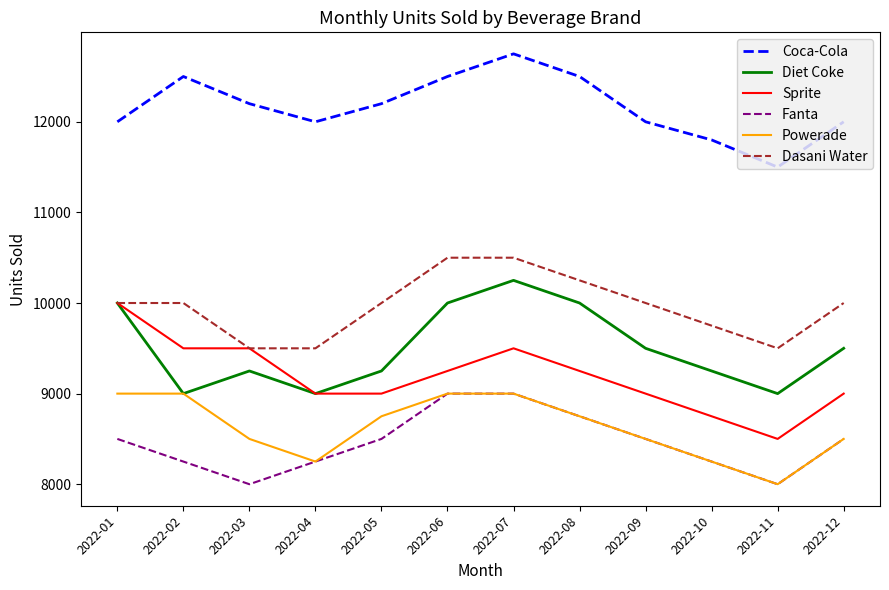

At which category does Diet Coke reach its first local valley?

2022-02